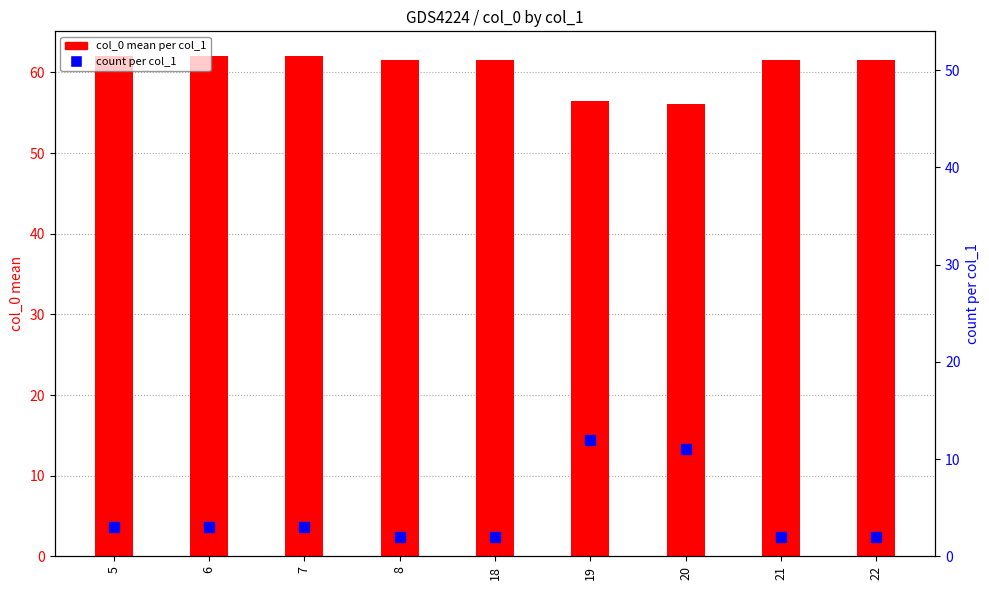

How many values in the col_0 mean per col_1 series exceed 61?

7